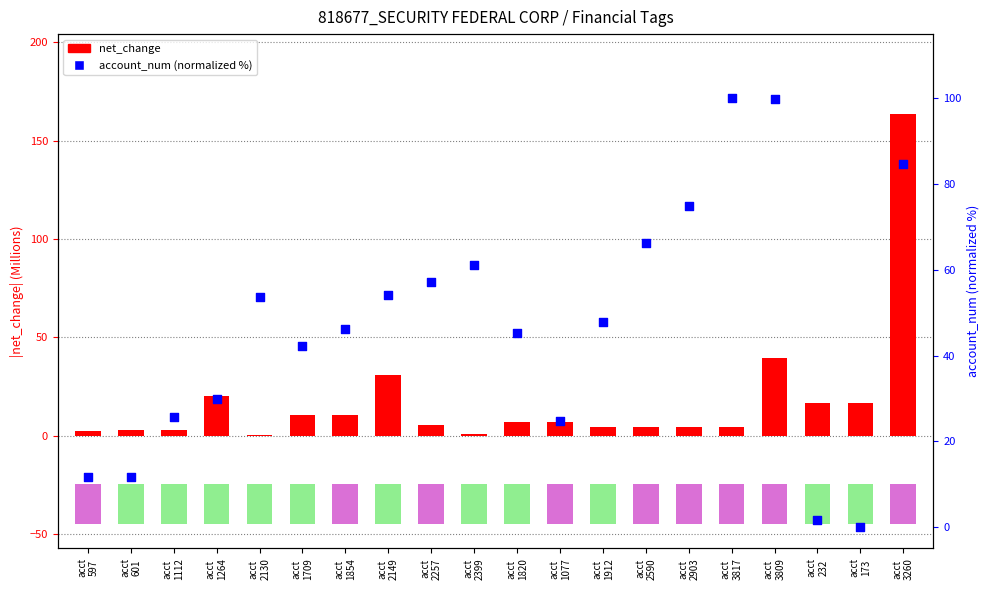

Which series has the largest total across all categories?

account_num (normalized %)